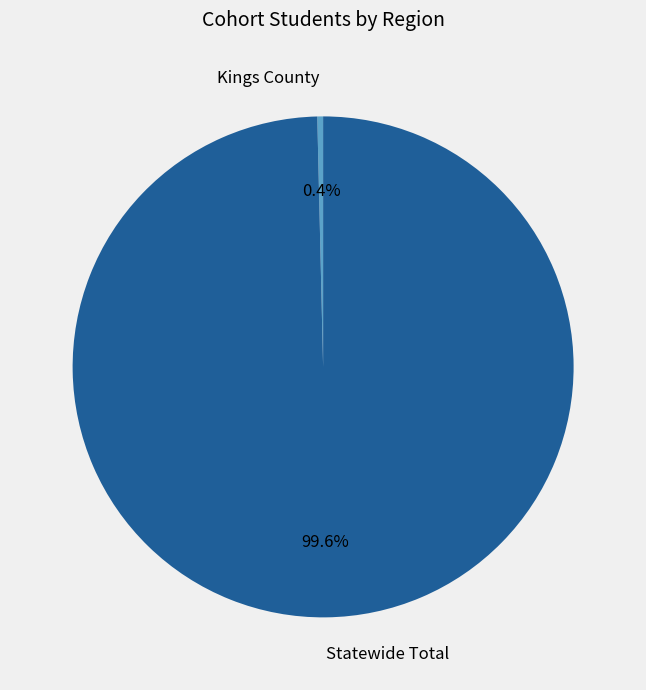

What is the smallest slice in the pie chart?

Kings County